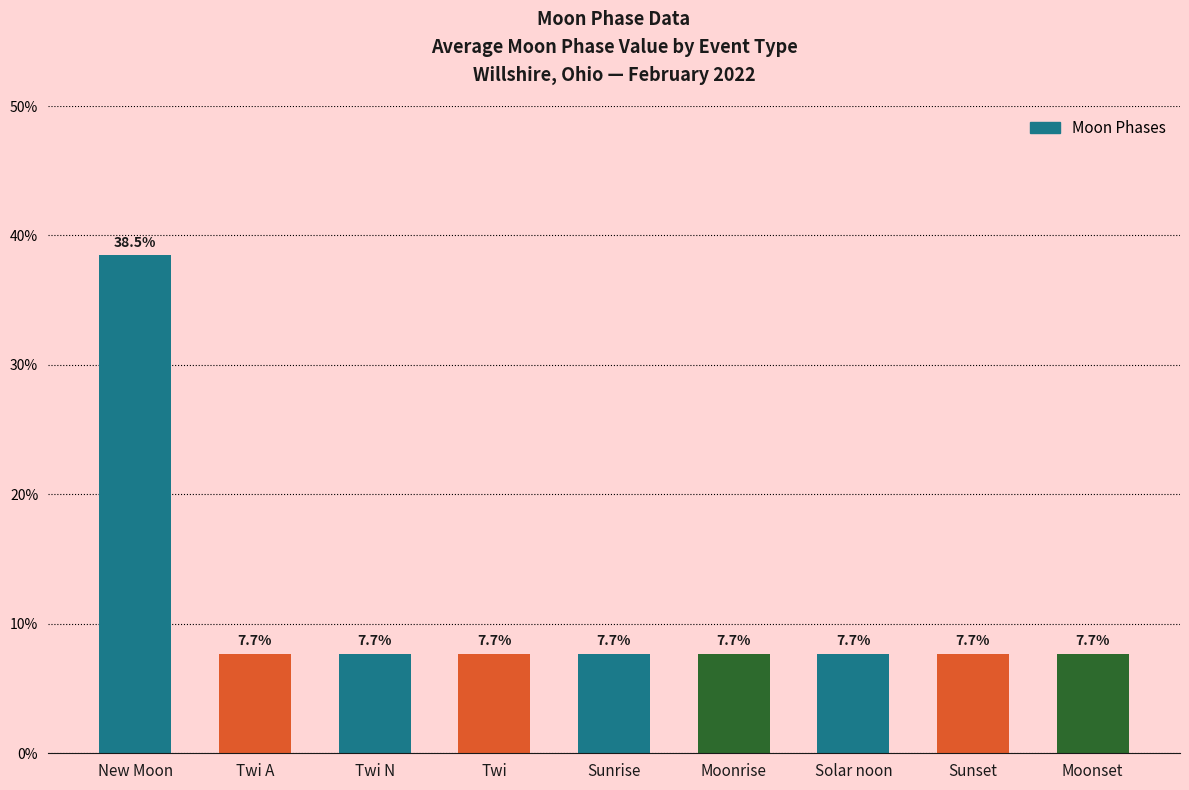

True or false: the data shows 2.0 at Moonset.

False